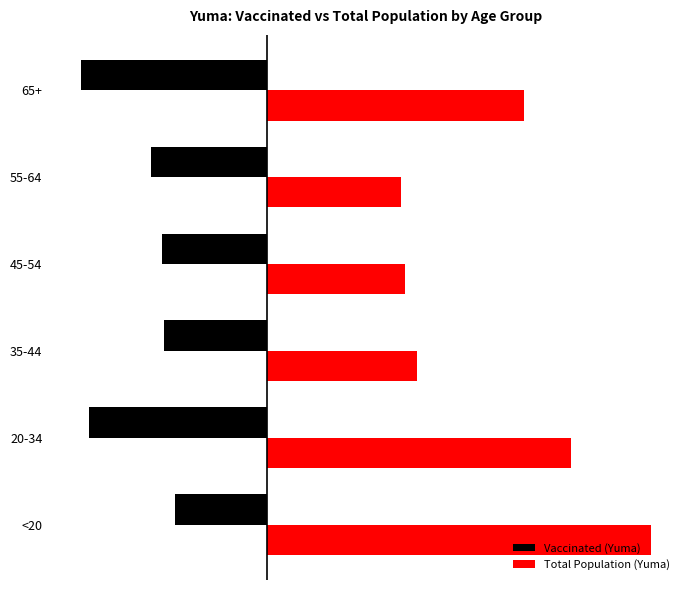

List the series in order of their peak value, lowest first.

Vaccinated (Yuma), Total Population (Yuma)